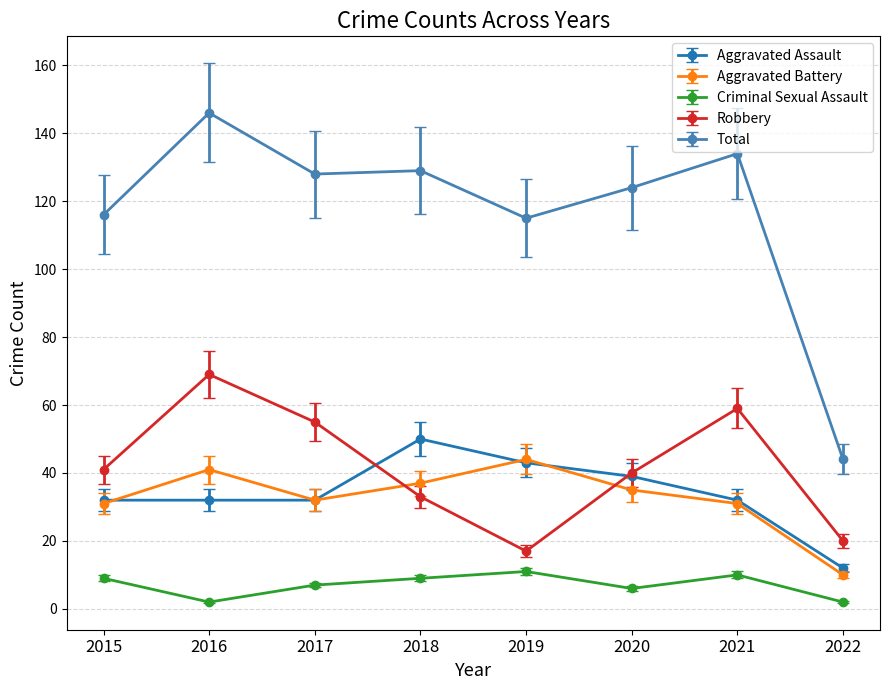

What is the difference between the highest and lowest values at 2018?

120